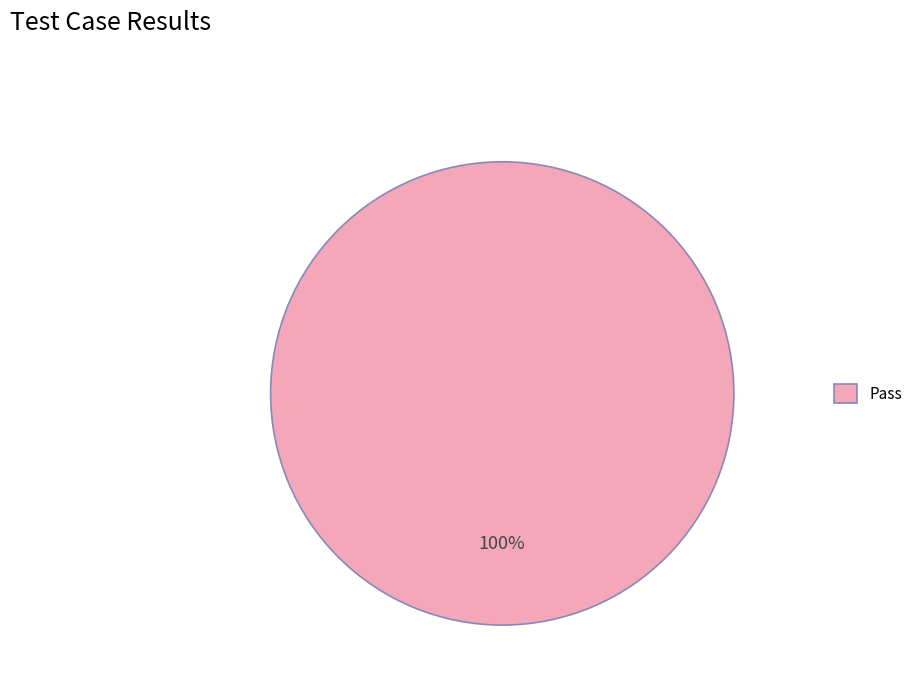

Does Pass account for over 50% of the chart?

Yes